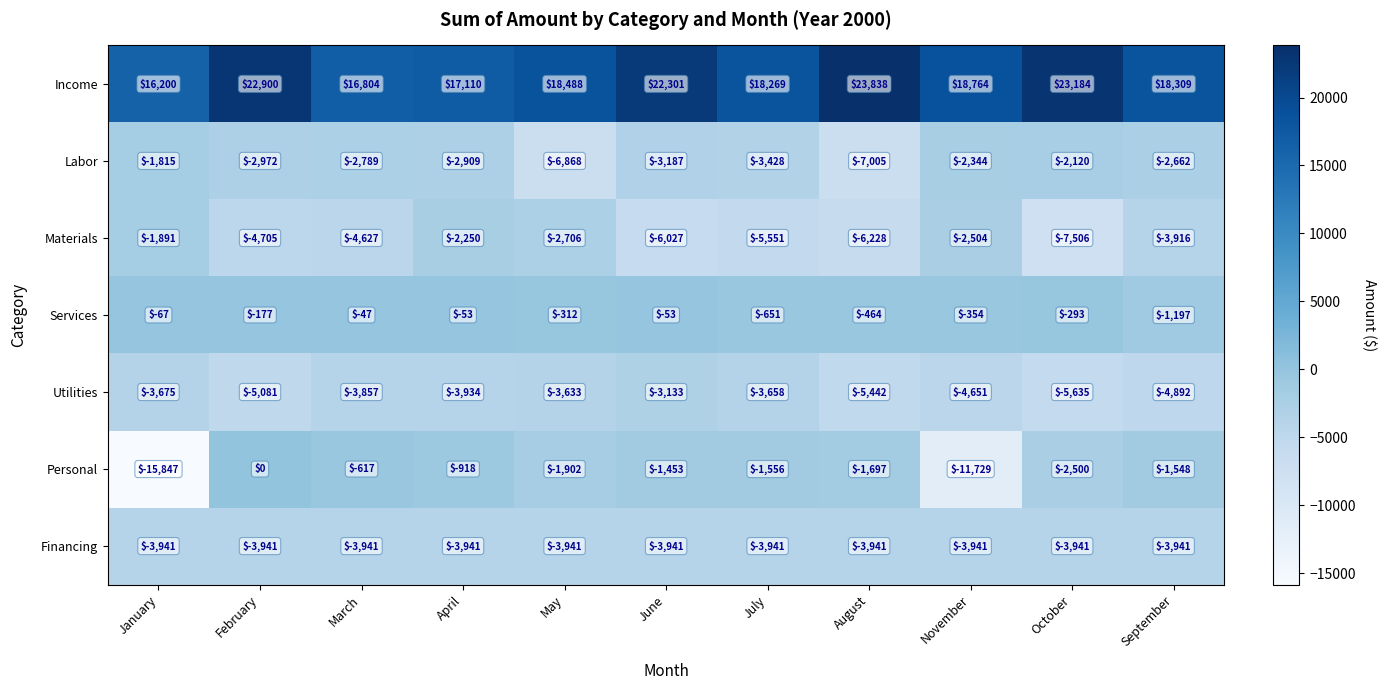

What is the approximate value of Income at August?

23838